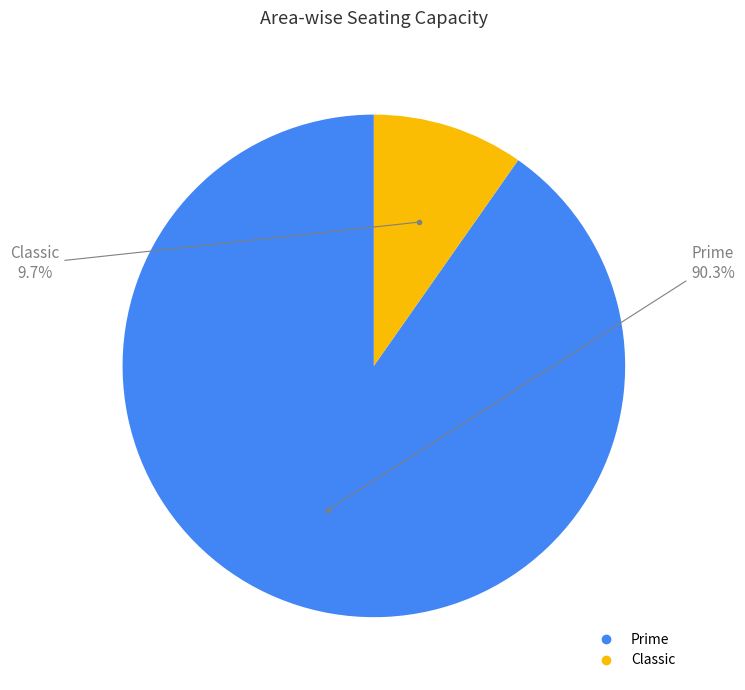

Combined, what portion of the pie is Classic and Prime?

100.0%